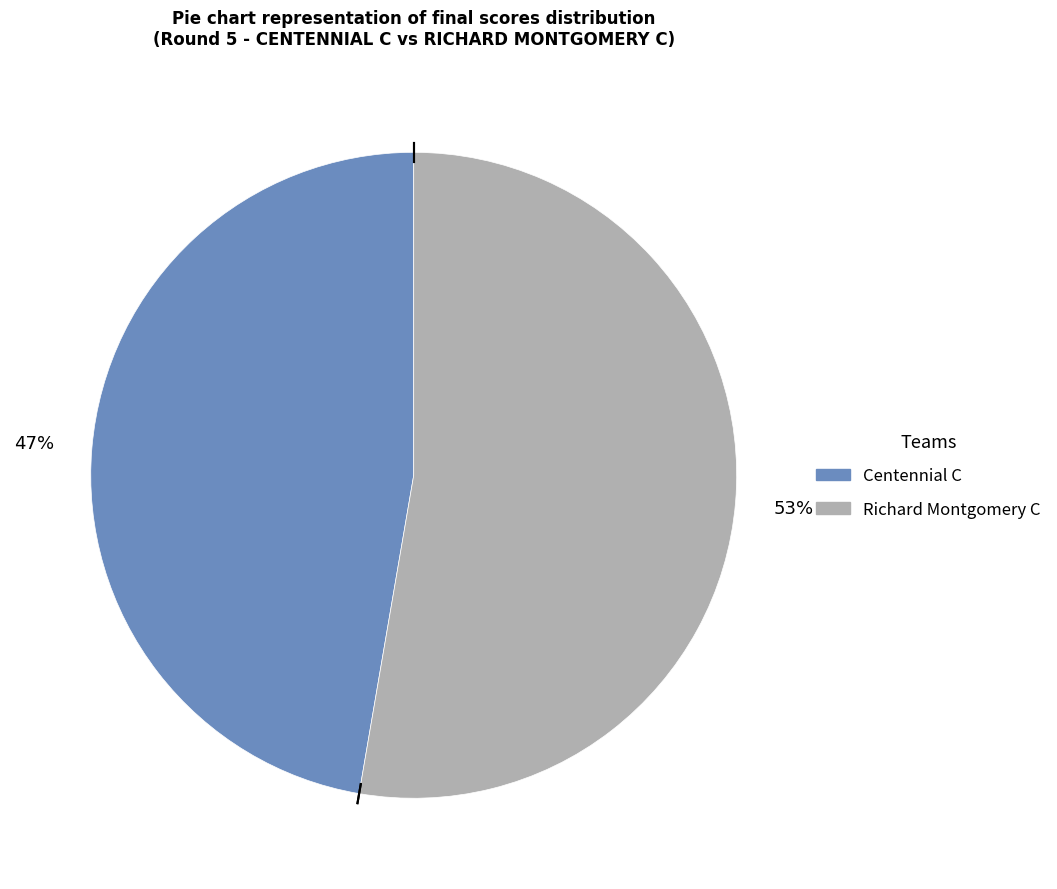

To the nearest percent, what is the combined percentage of Centennial C and Richard Montgomery C?

100%